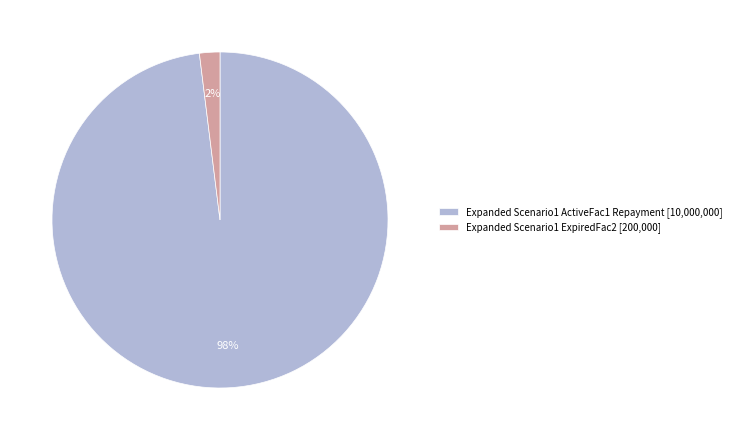

To the nearest percent, what is the average slice percentage?

50%